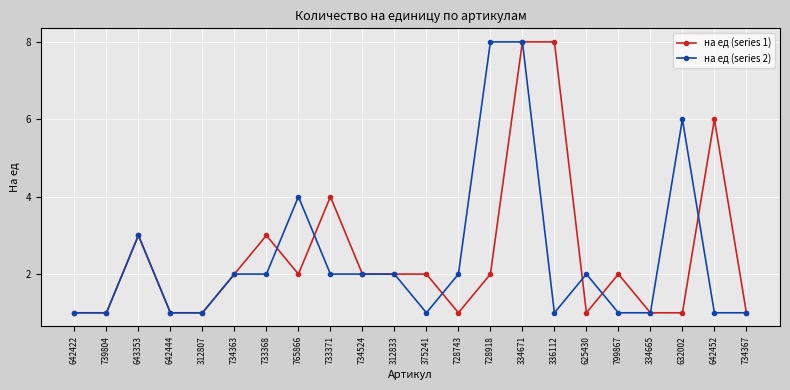

At which category does на ед (series 1) reach its first local peak?

643353